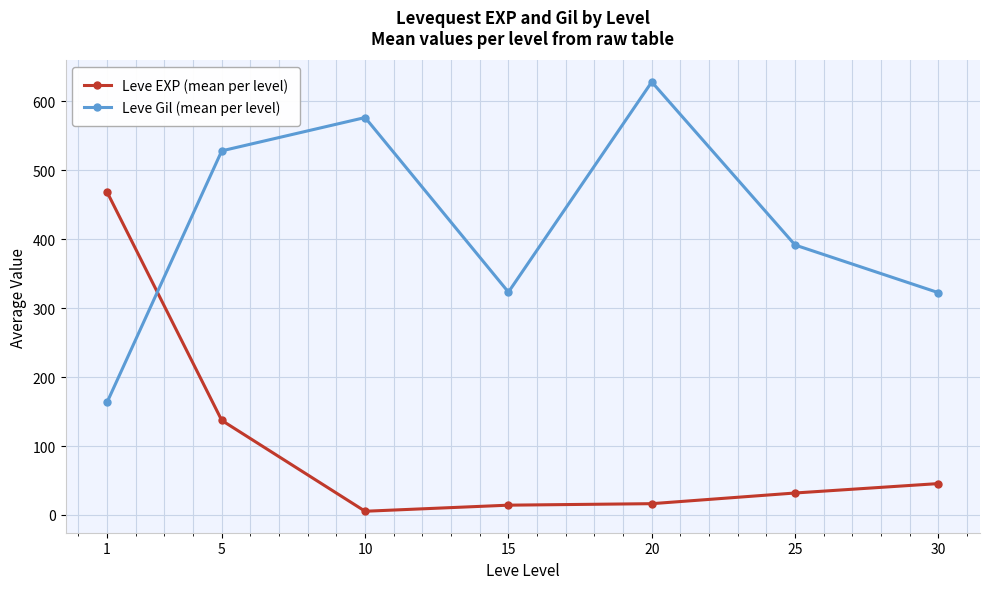

What is the total value across all series at 25?

423.5